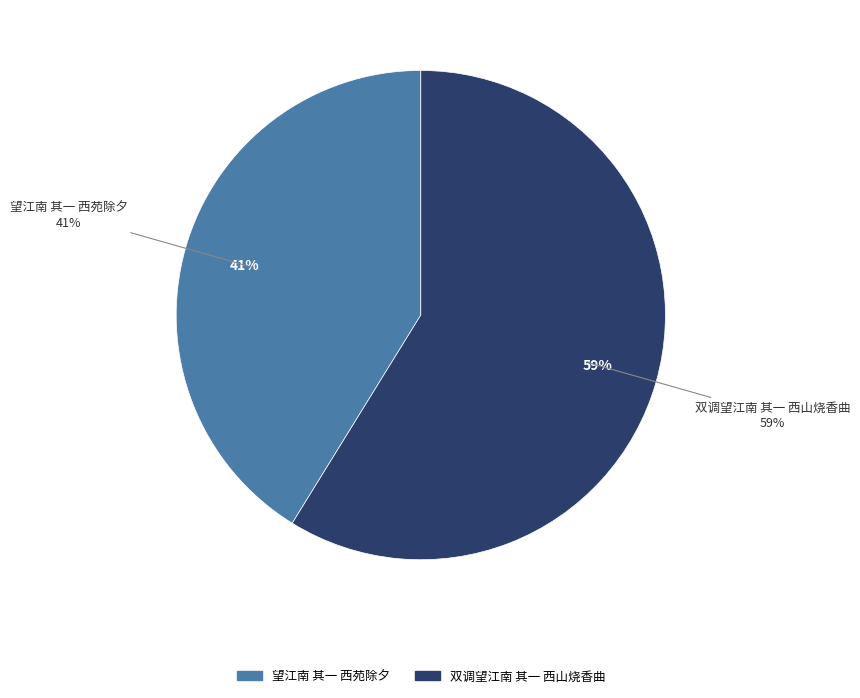

True or false: 望江南 其一 西苑除夕 accounts for 41% of the total.

True